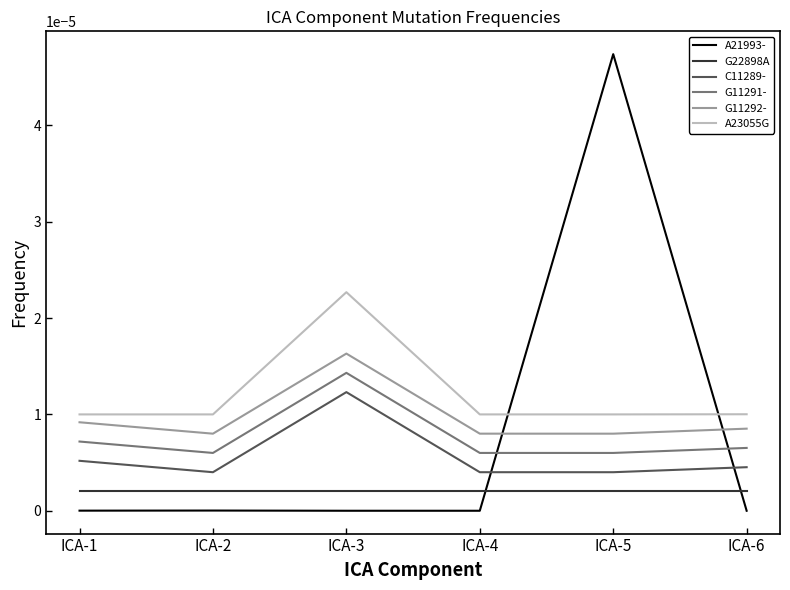

How many lines are shown in the chart?

6